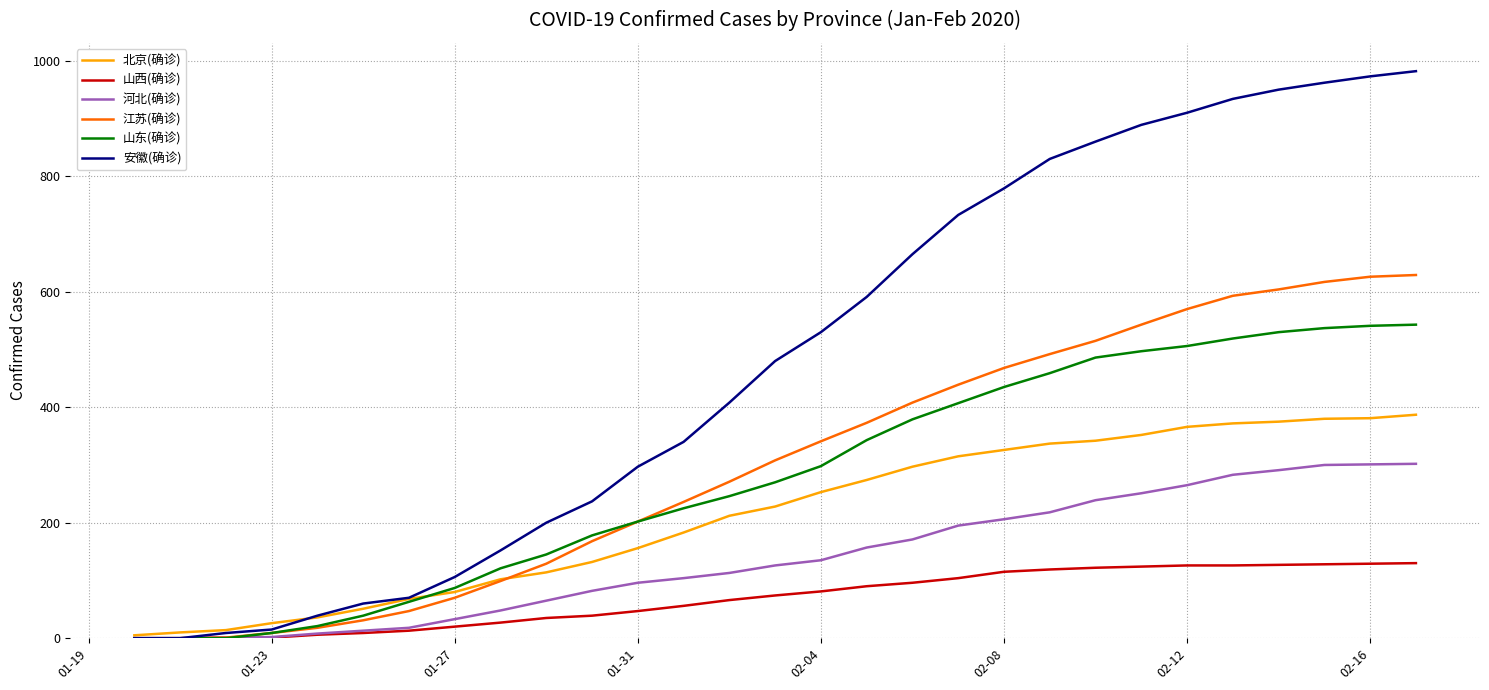

How many values in the 河北(确诊) series are below 126?

14